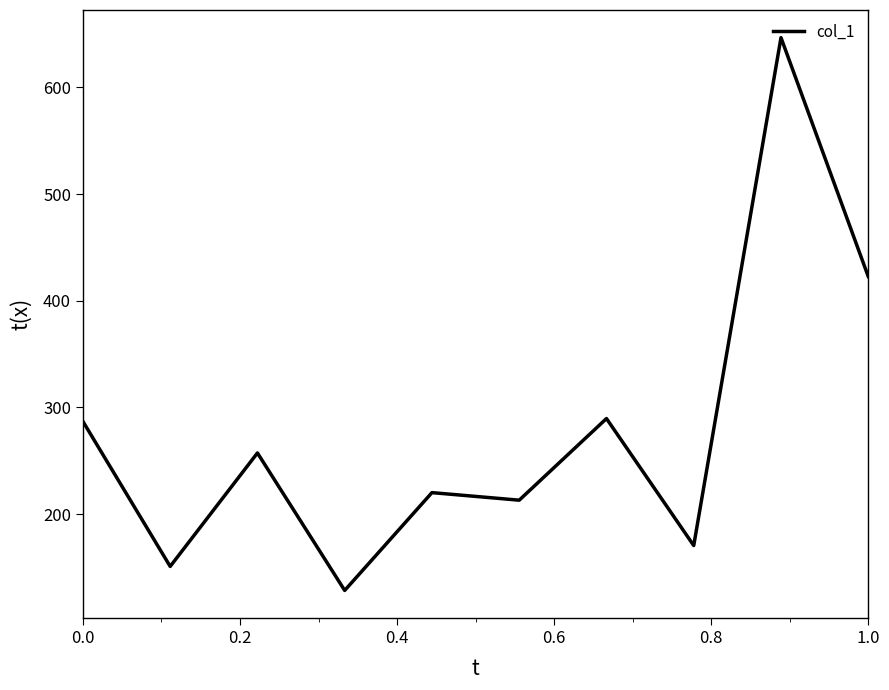

What is the maximum value shown in the chart?

646.5